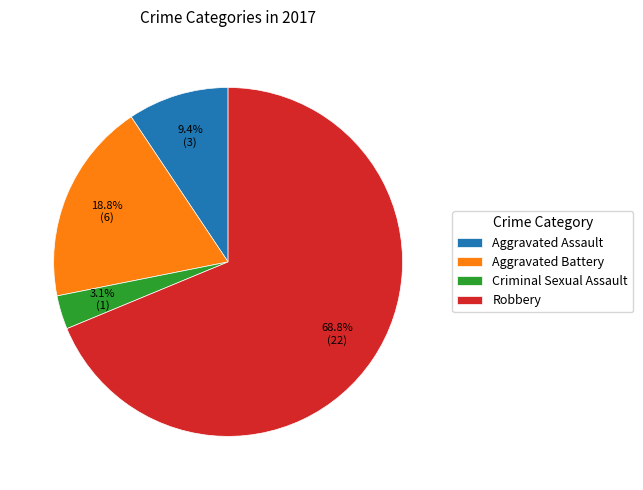

What is the ratio of the value at Aggravated Battery to the value at Aggravated Assault?

2.0